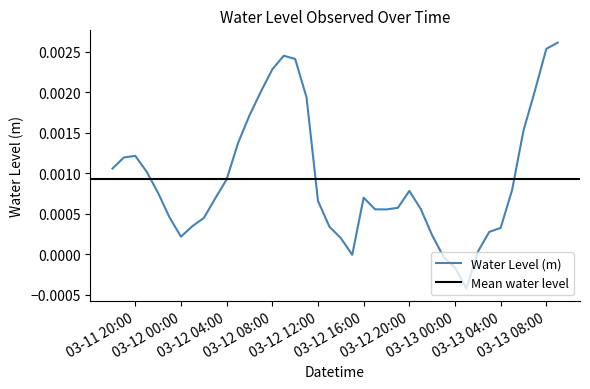

Rank the categories by value from highest to lowest.

2025-03-13 09:00, 2025-03-13 08:00, 2025-03-12 09:00, 2025-03-12 10:00, 2025-03-12 08:00, 2025-03-13 07:00, 2025-03-12 07:00, 2025-03-12 11:00, 2025-03-12 06:00, 2025-03-13 06:00, 2025-03-12 05:00, 2025-03-11 20:00, 2025-03-11 19:00, 2025-03-11 18:00, 2025-03-11 21:00, 2025-03-12 04:00, 2025-03-13 05:00, 2025-03-12 20:00, 2025-03-11 22:00, 2025-03-12 16:00, 2025-03-12 03:00, 2025-03-12 12:00, 2025-03-12 19:00, 2025-03-12 21:00, 2025-03-12 17:00, 2025-03-12 18:00, 2025-03-11 23:00, 2025-03-12 02:00, 2025-03-12 01:00, 2025-03-12 13:00, 2025-03-13 04:00, 2025-03-13 03:00, 2025-03-12 22:00, 2025-03-12 00:00, 2025-03-12 14:00, 2025-03-13 02:00, 2025-03-12 15:00, 2025-03-12 23:00, 2025-03-13 00:00, 2025-03-13 01:00